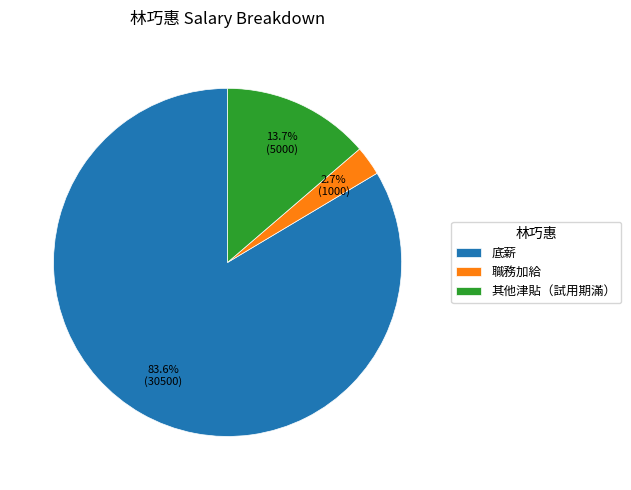

What is the largest slice in the pie chart?

底薪